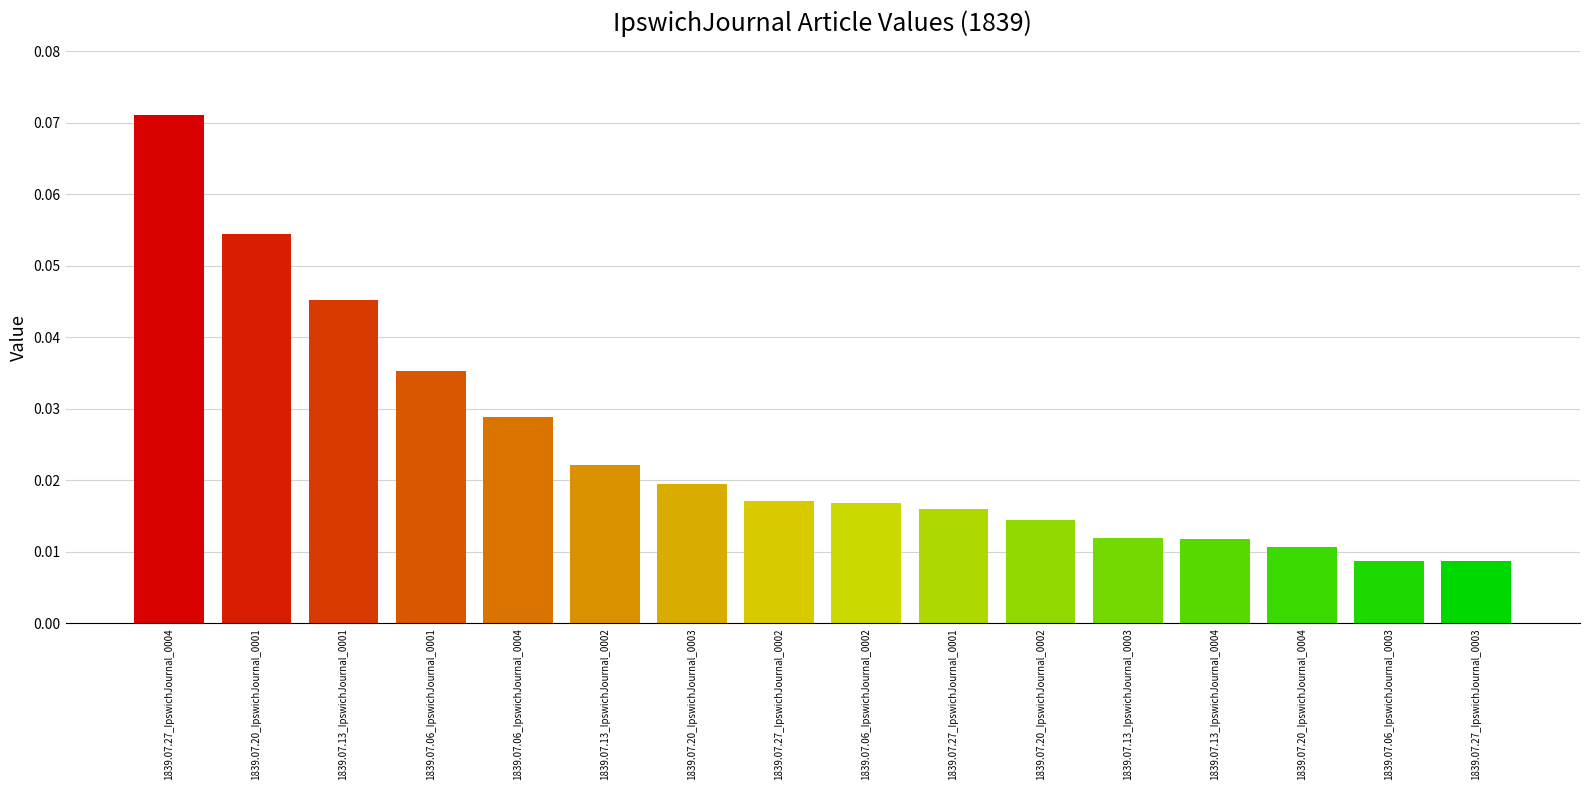

How many values are between 0 and 1?

16